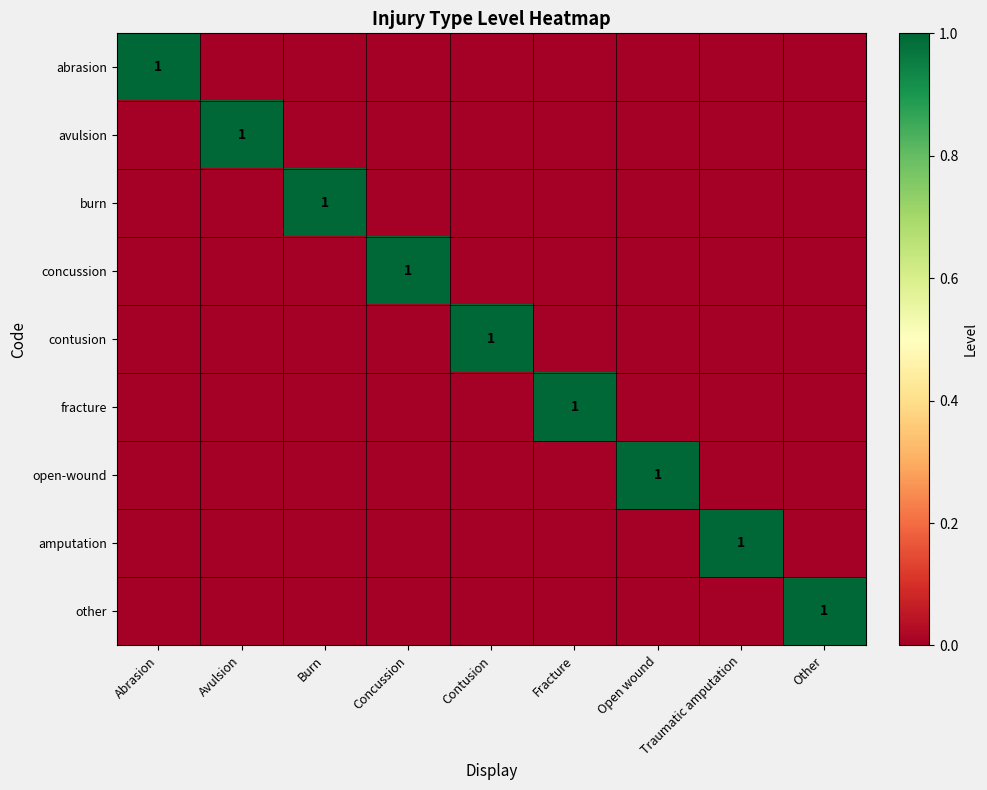

At which label does amputation reach its minimum?

Abrasion